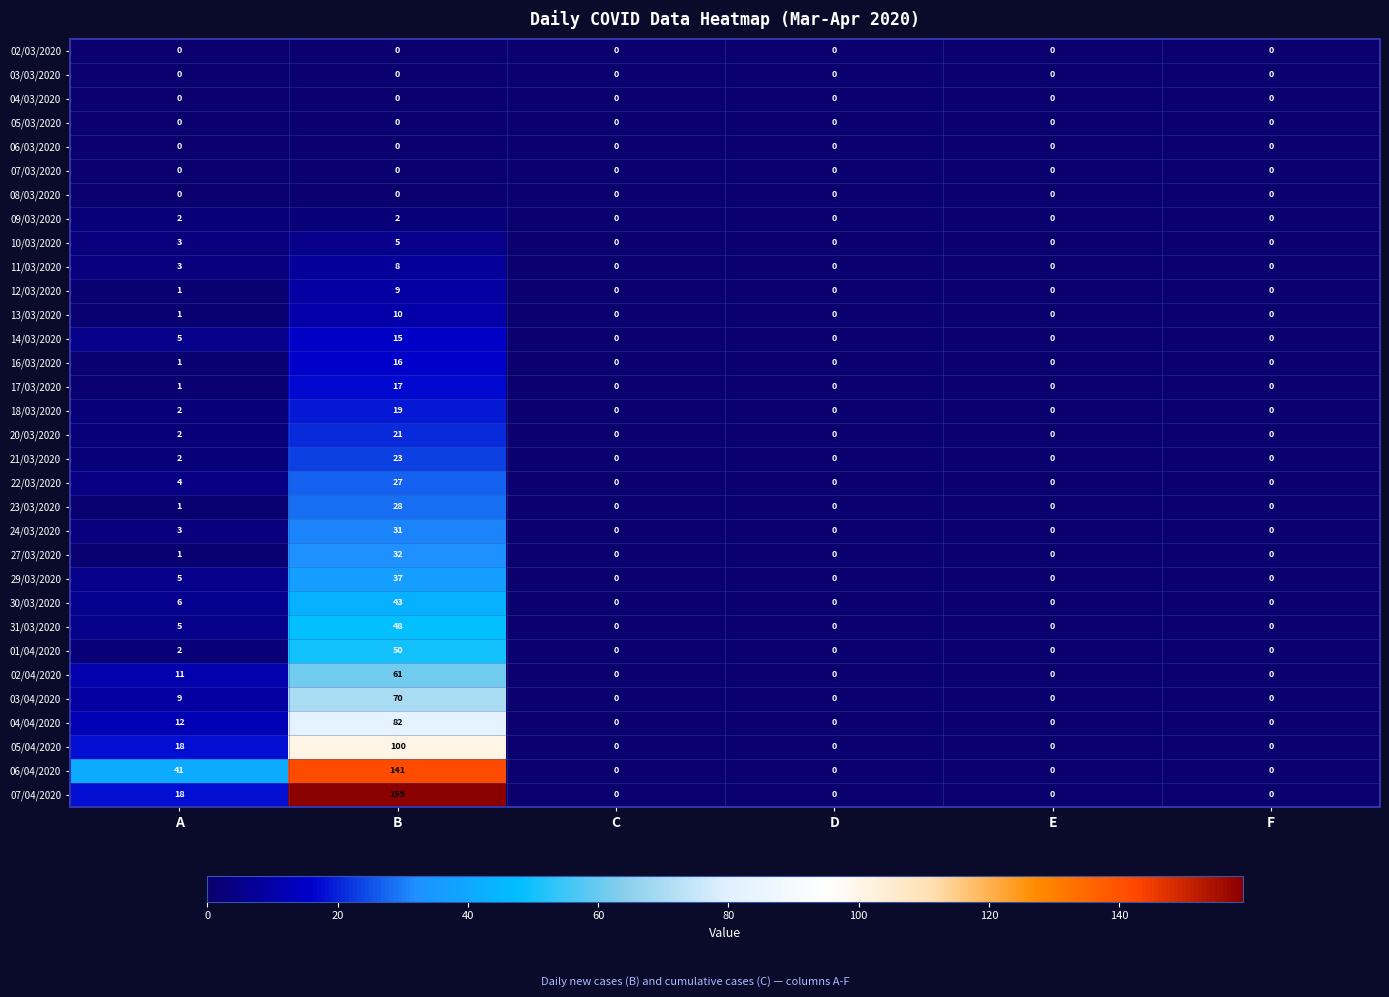

Which series has the largest range (max minus min)?

07/04/2020